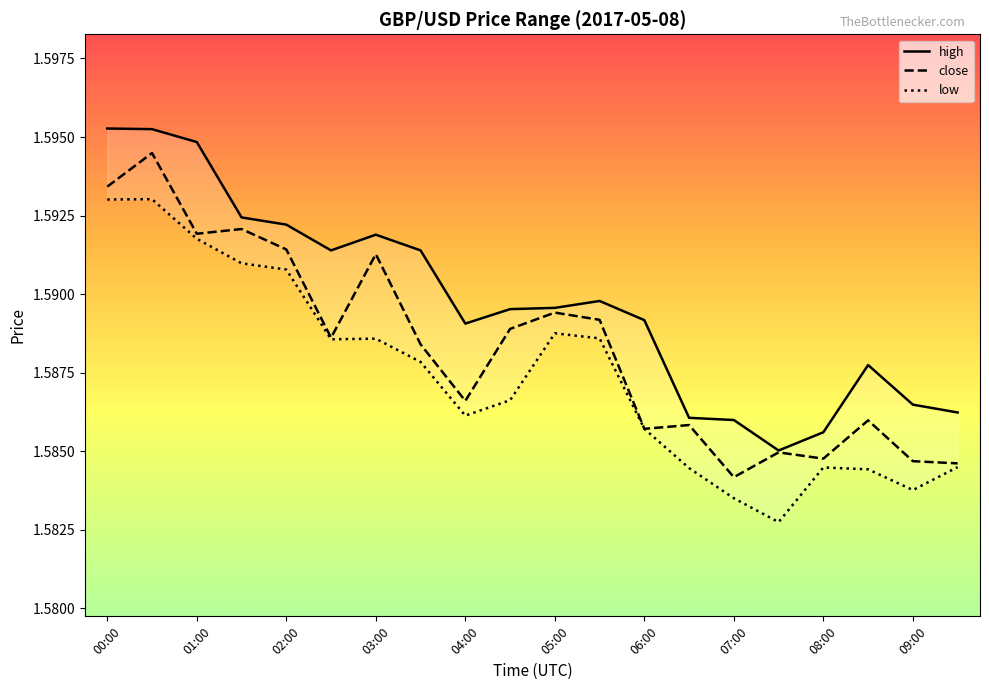

Reading left to right, extract all data points from this chart.

high: 1.6	1.6	1.6	1.6	1.6	1.6	1.6	1.6	1.6	1.6	1.6	1.6	1.6	1.6	1.6	1.6	1.6	1.6	1.6	1.6
close: 1.6	1.6	1.6	1.6	1.6	1.6	1.6	1.6	1.6	1.6	1.6	1.6	1.6	1.6	1.6	1.6	1.6	1.6	1.6	1.6
low: 1.6	1.6	1.6	1.6	1.6	1.6	1.6	1.6	1.6	1.6	1.6	1.6	1.6	1.6	1.6	1.6	1.6	1.6	1.6	1.6